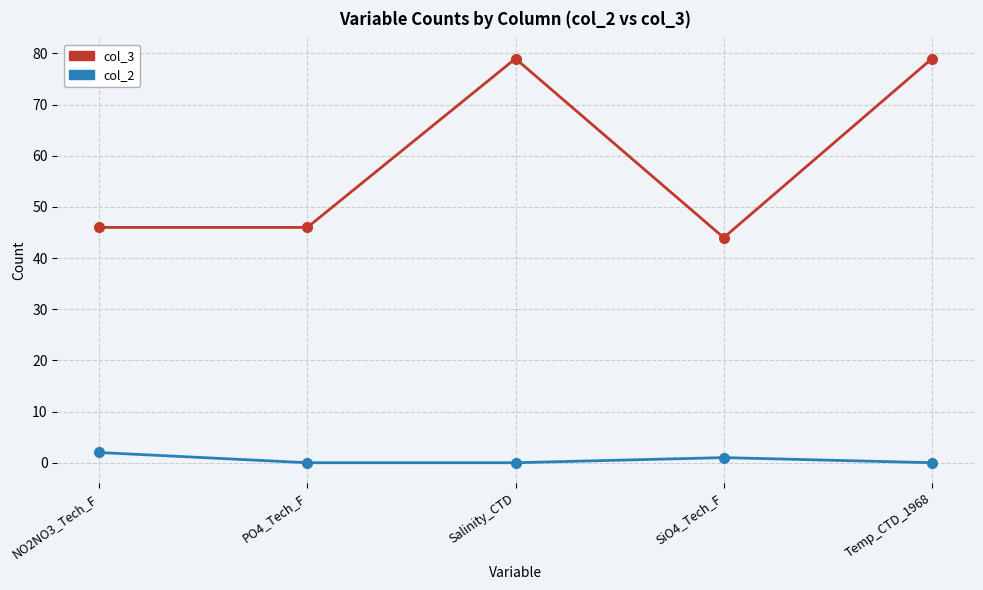

What is the value of the col_3 point at the 5th from the left?

79